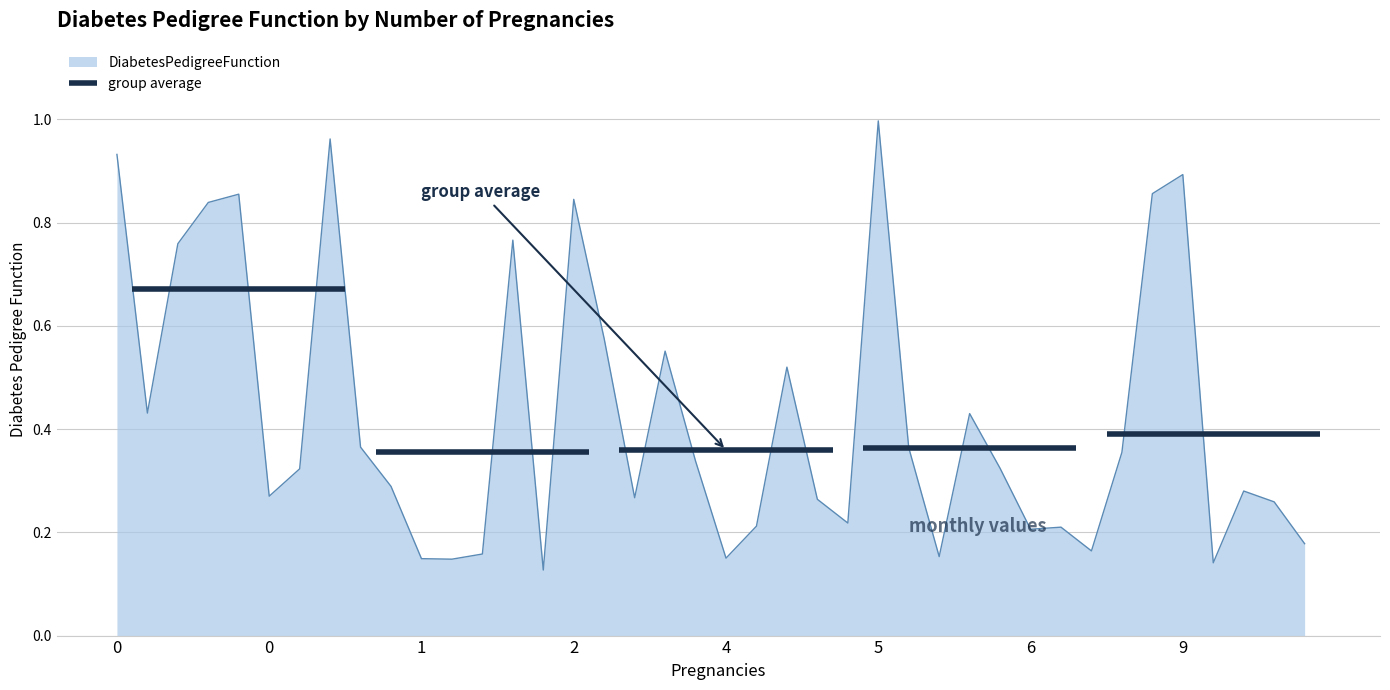

What is the difference between the second highest and second lowest values?

0.8